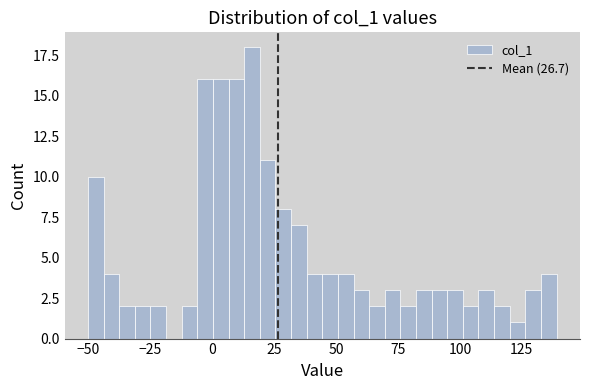

Around what value on the x-axis is the tallest bar? Give the approximate position of its centre, as read against the axis.

15